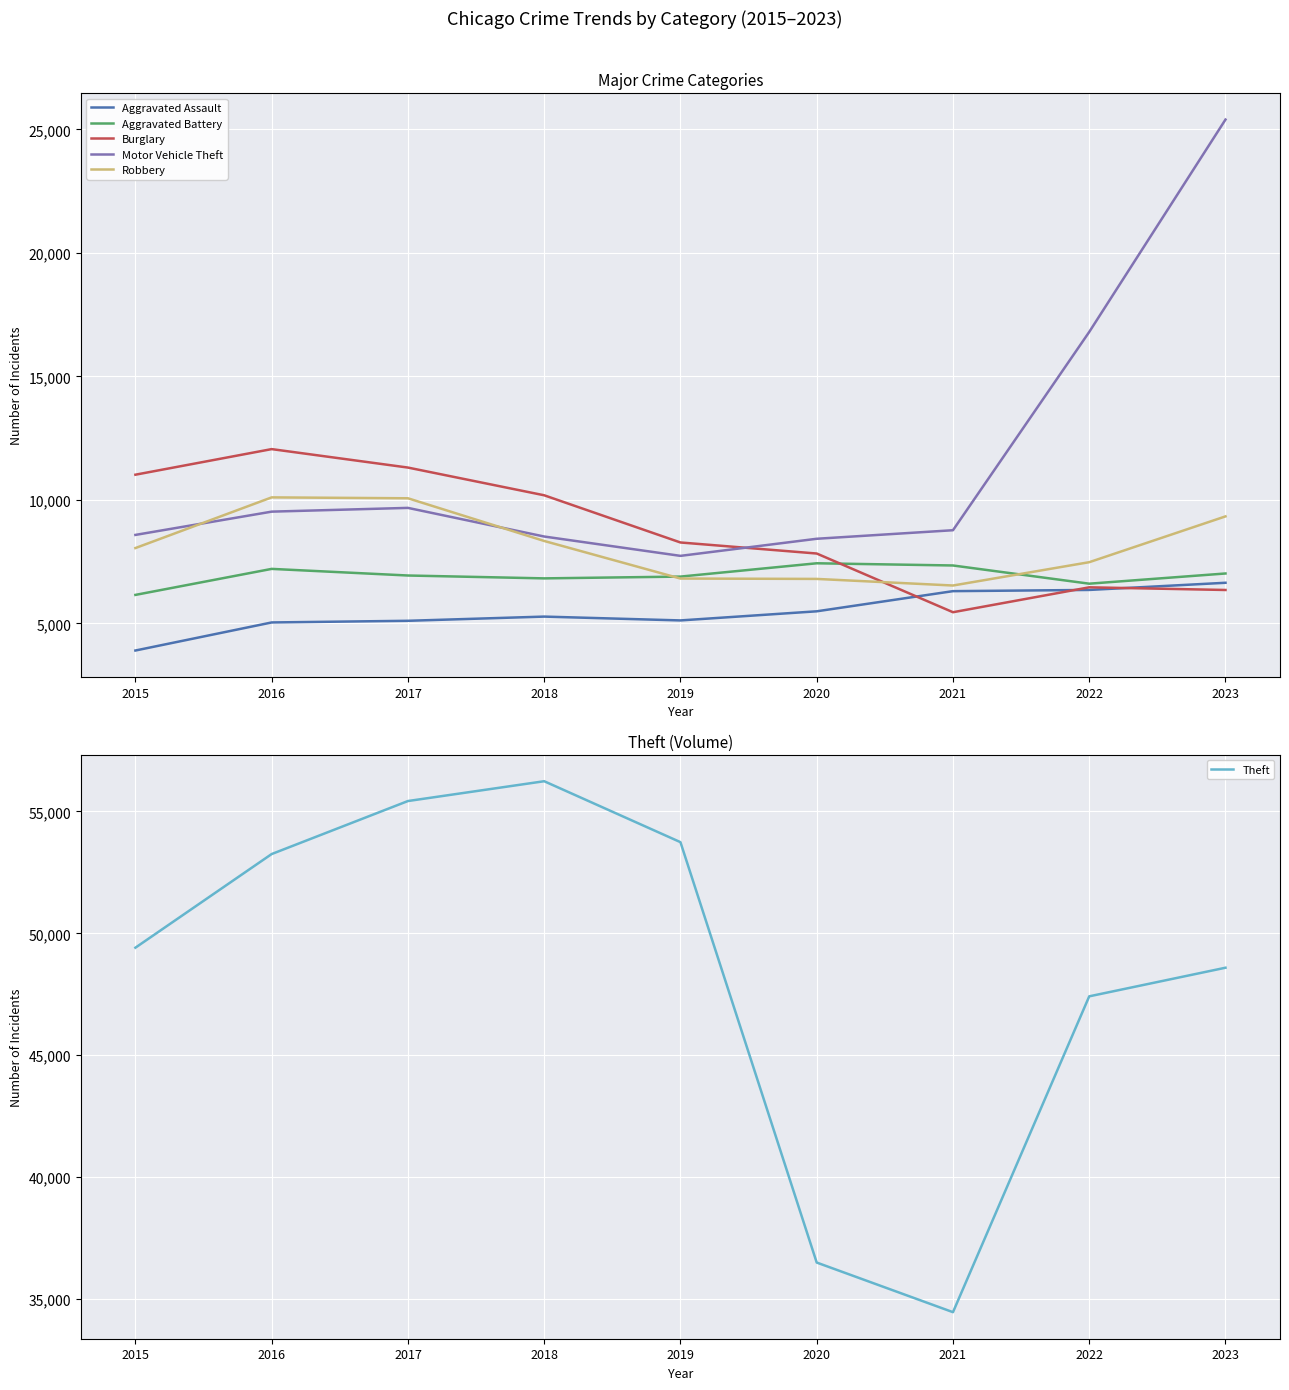

How many intersections are there between Aggravated Battery and Robbery?

2